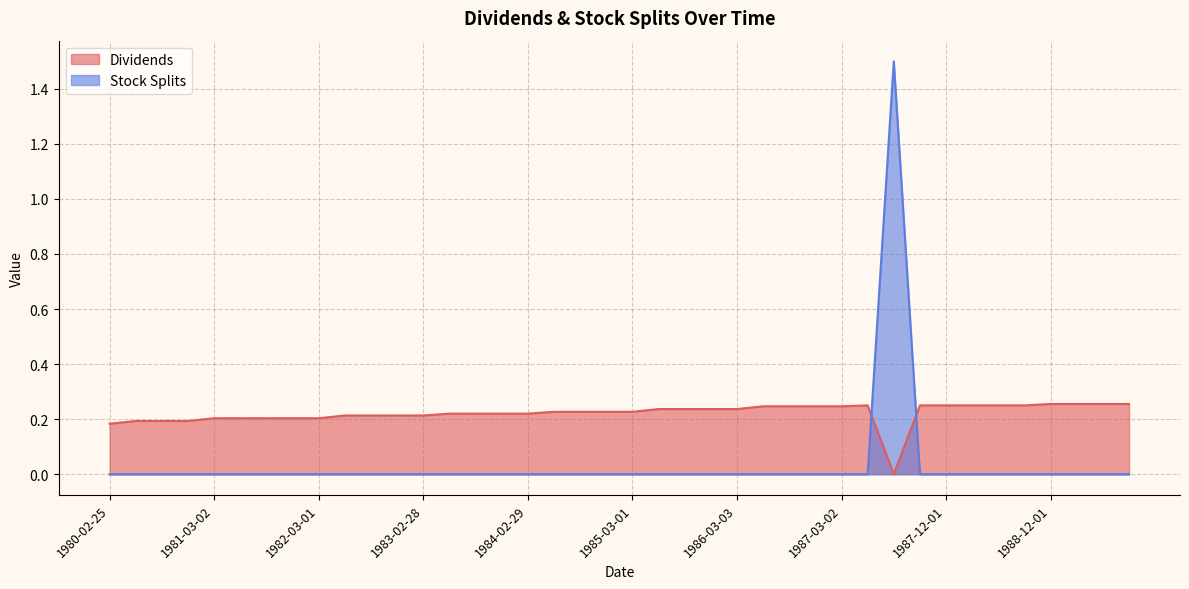

Rank the series by their average value, from lowest to highest.

Stock Splits, Dividends